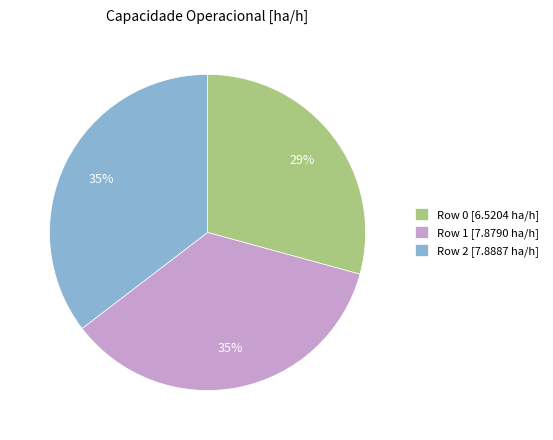

To the nearest percent, what is the average slice percentage?

33%